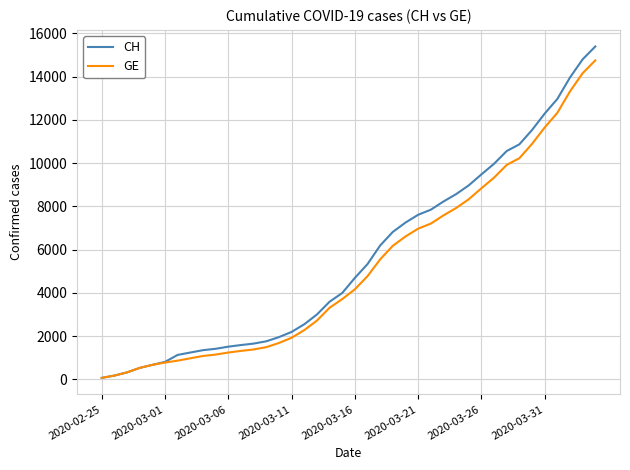

What is the highest value of the CH series?

15390